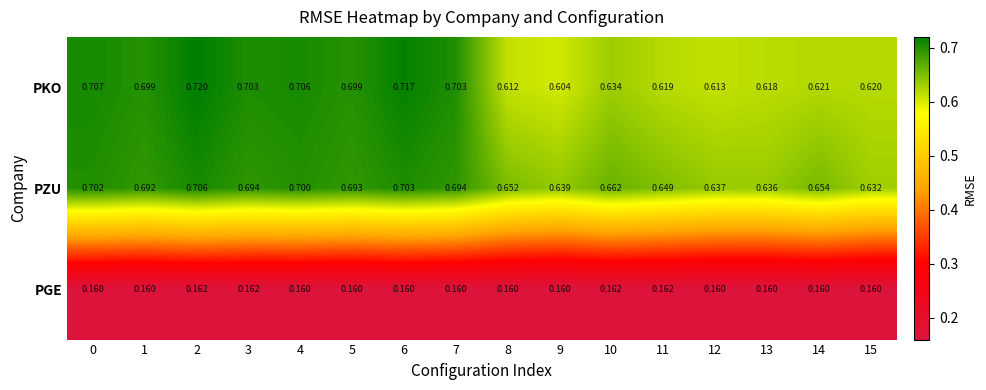

What is the total value across all series at 3?

1.6